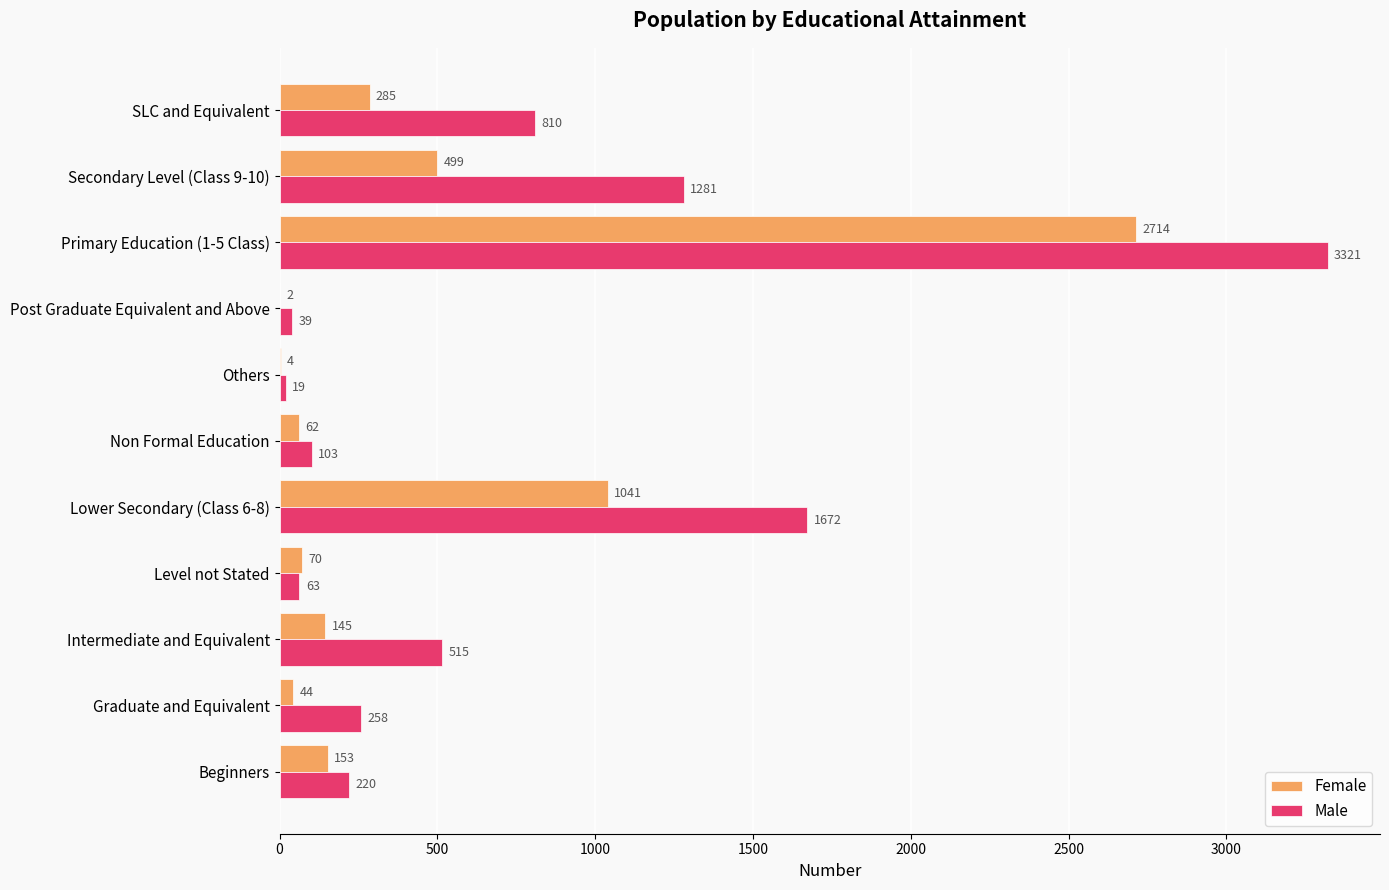

The Female series shows 285 at SLC and Equivalent. True or false?

True